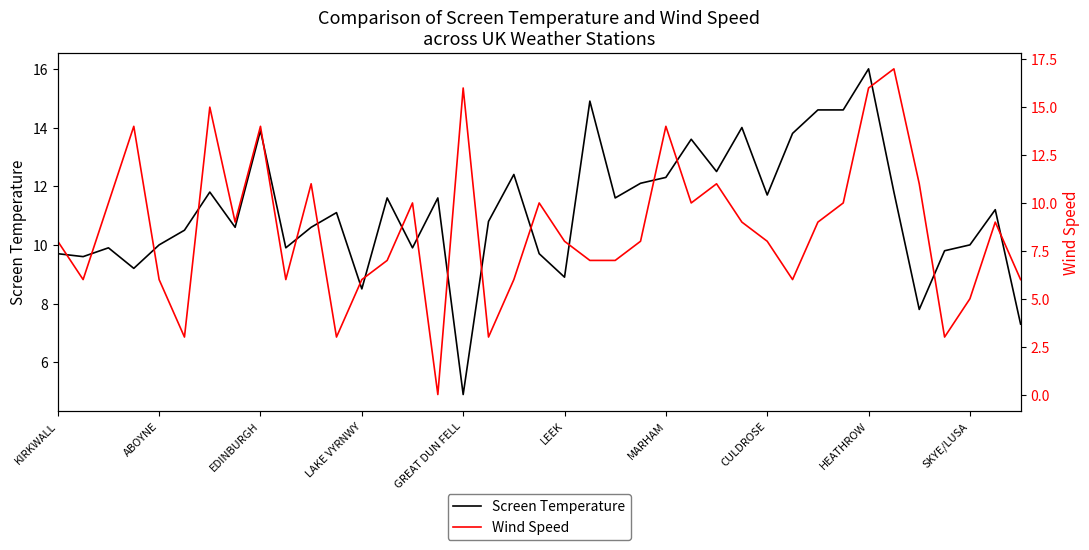

True or false: Screen Temperature has a value of 13.8 at 29.

True